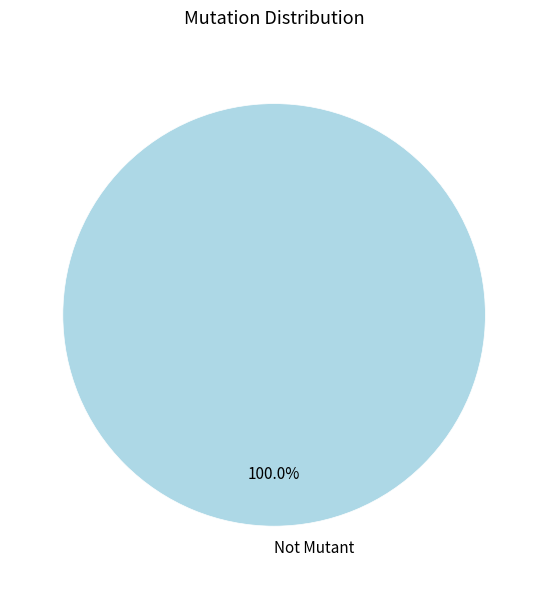

Which category accounts for the majority?

Not Mutant